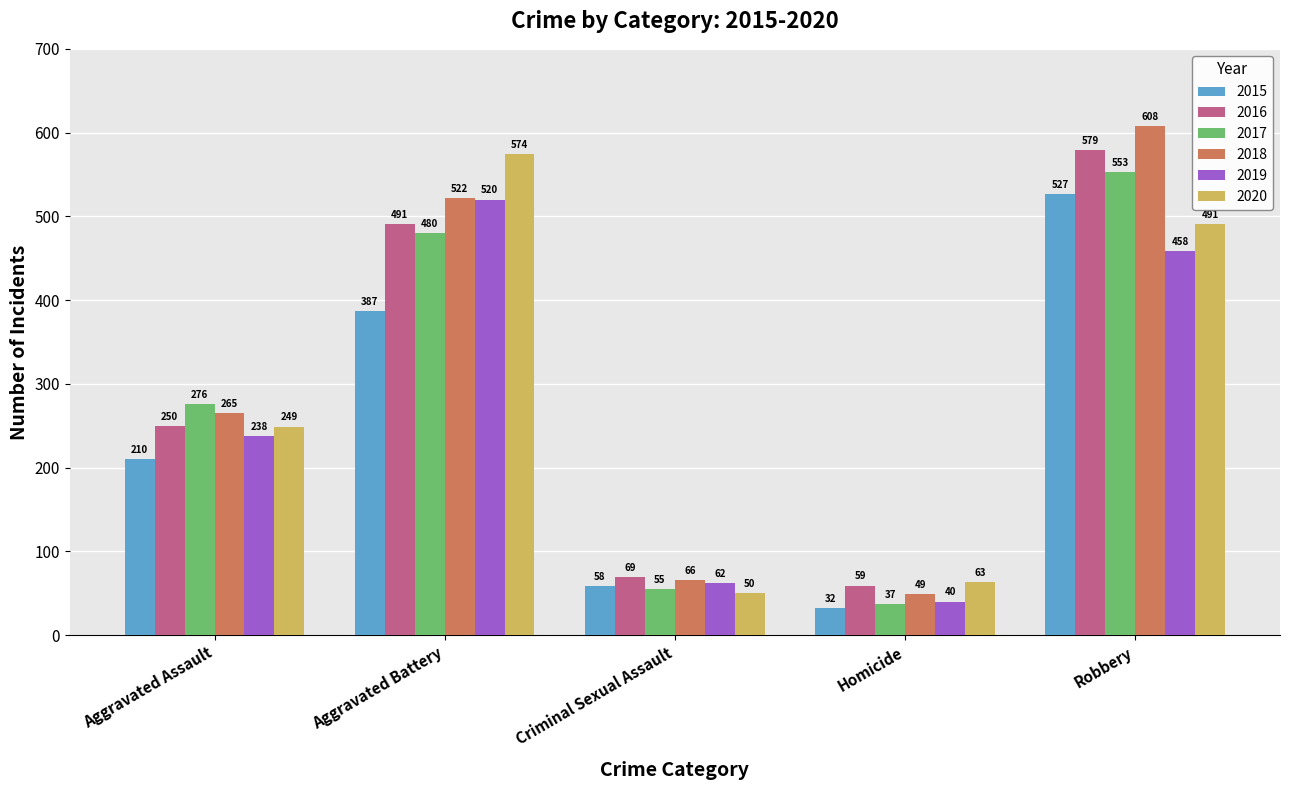

Is it true that 2017 equals 553 at Robbery?

True